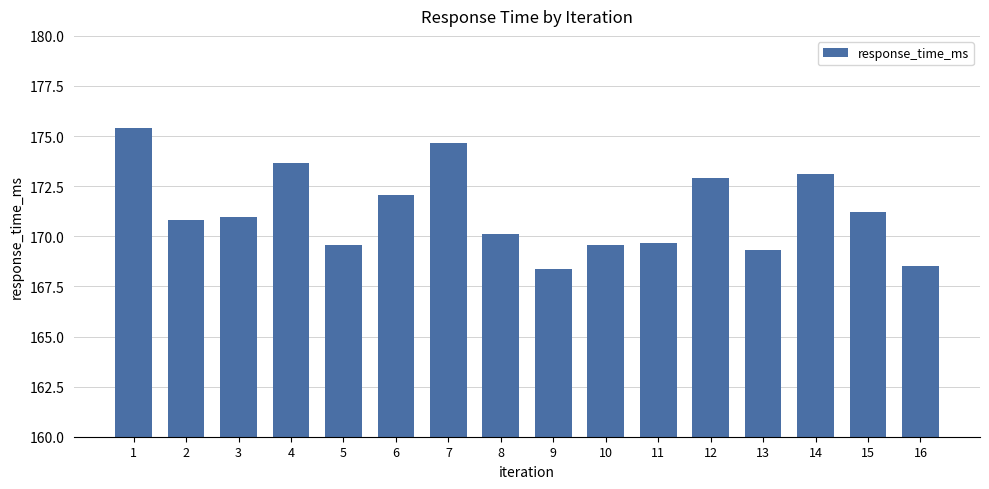

Is it true that the value at 16 is 168.5?

True